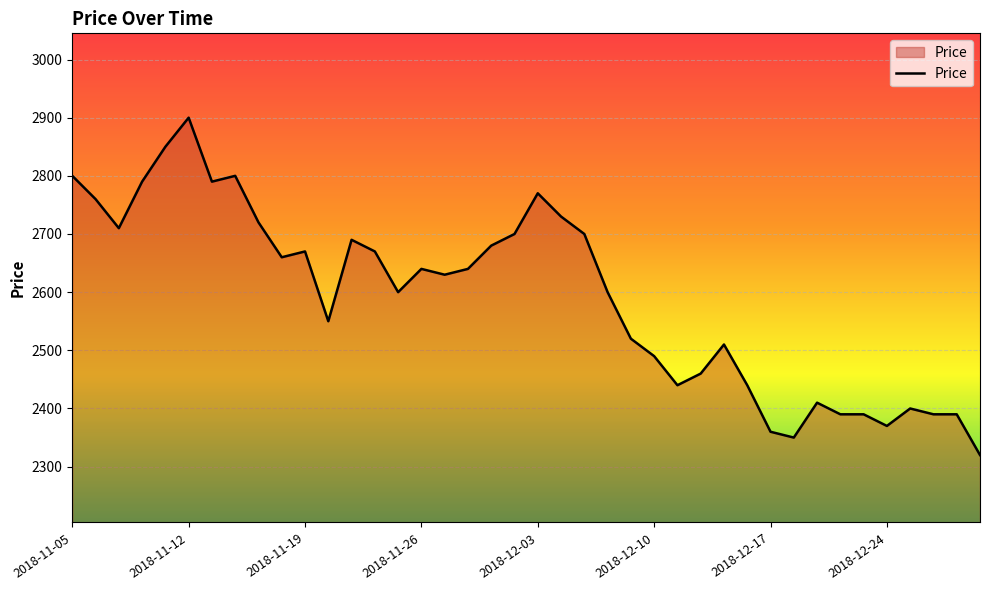

How many series are shown in this chart?

1